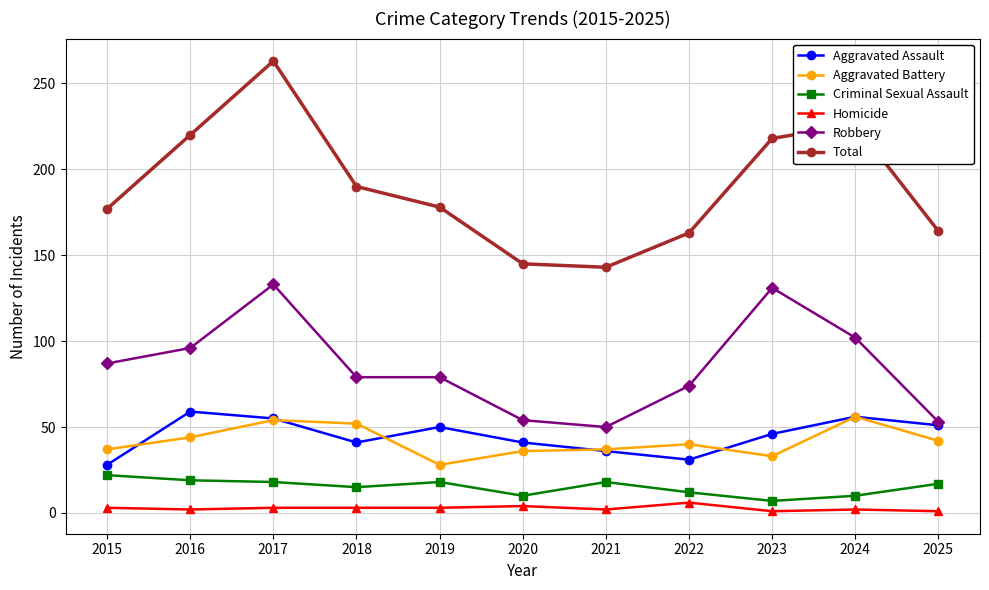

True or false: Aggravated Battery has a value of 52 at 2018.

True